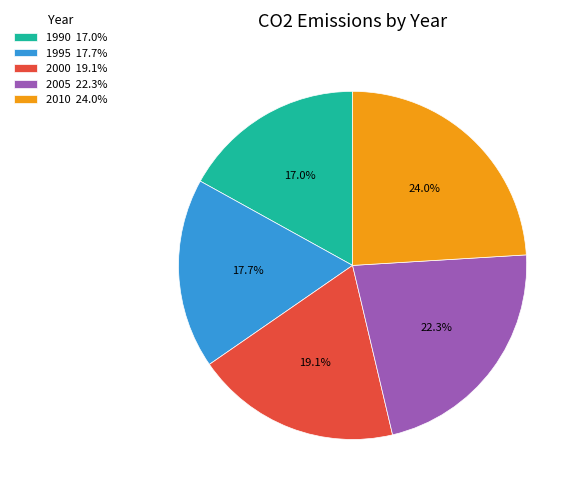

Rank the categories by value from highest to lowest.

2010, 2005, 2000, 1995, 1990